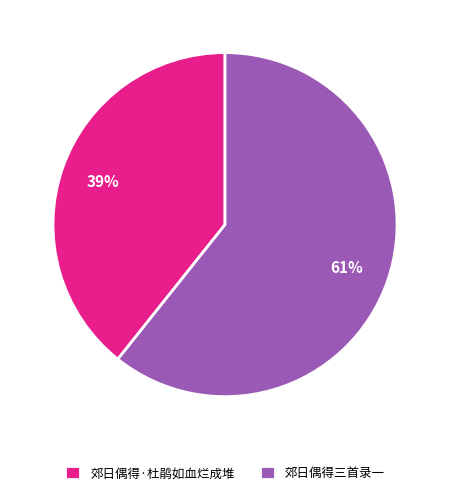

Count the number of slices in the pie.

2